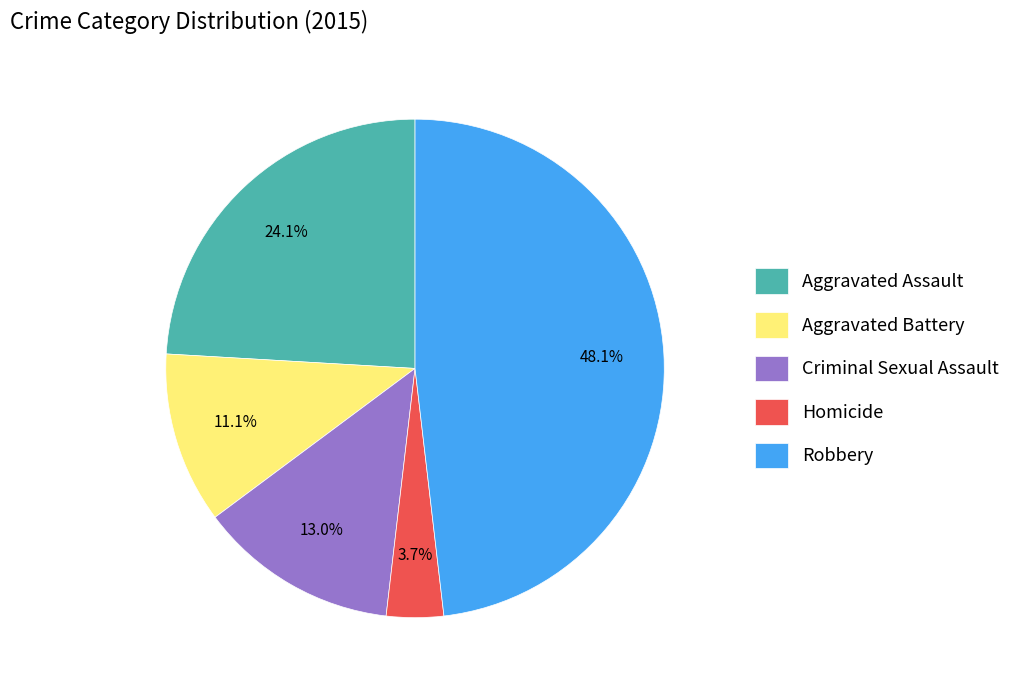

To the nearest percent, what portion does Aggravated Assault represent?

24%